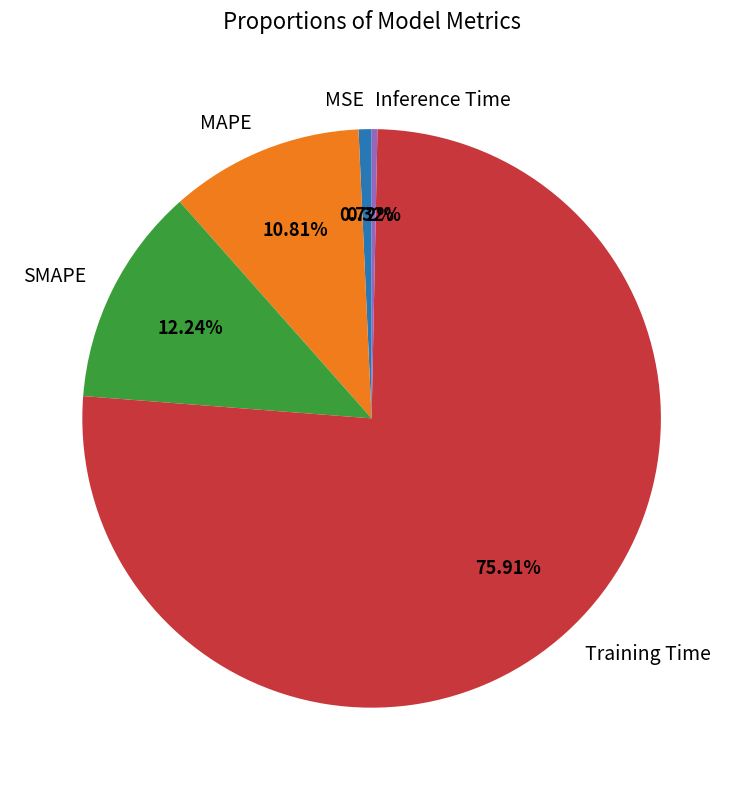

Which has a higher value, Training Time or MSE?

Training Time